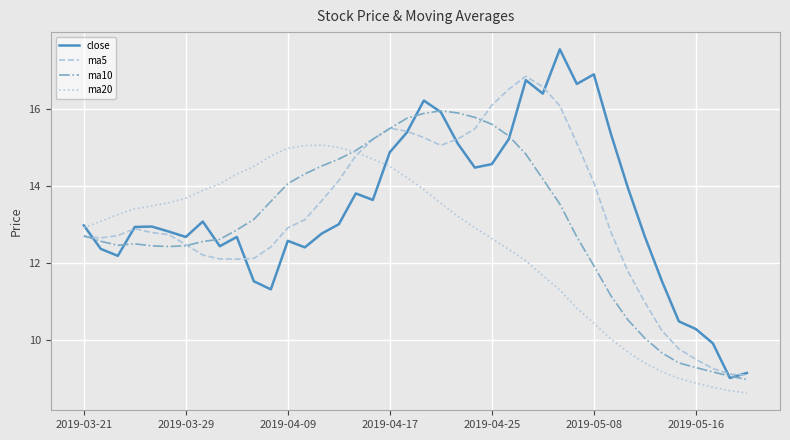

List the series in order of their overall mean, lowest first.

ma20, ma10, ma5, close